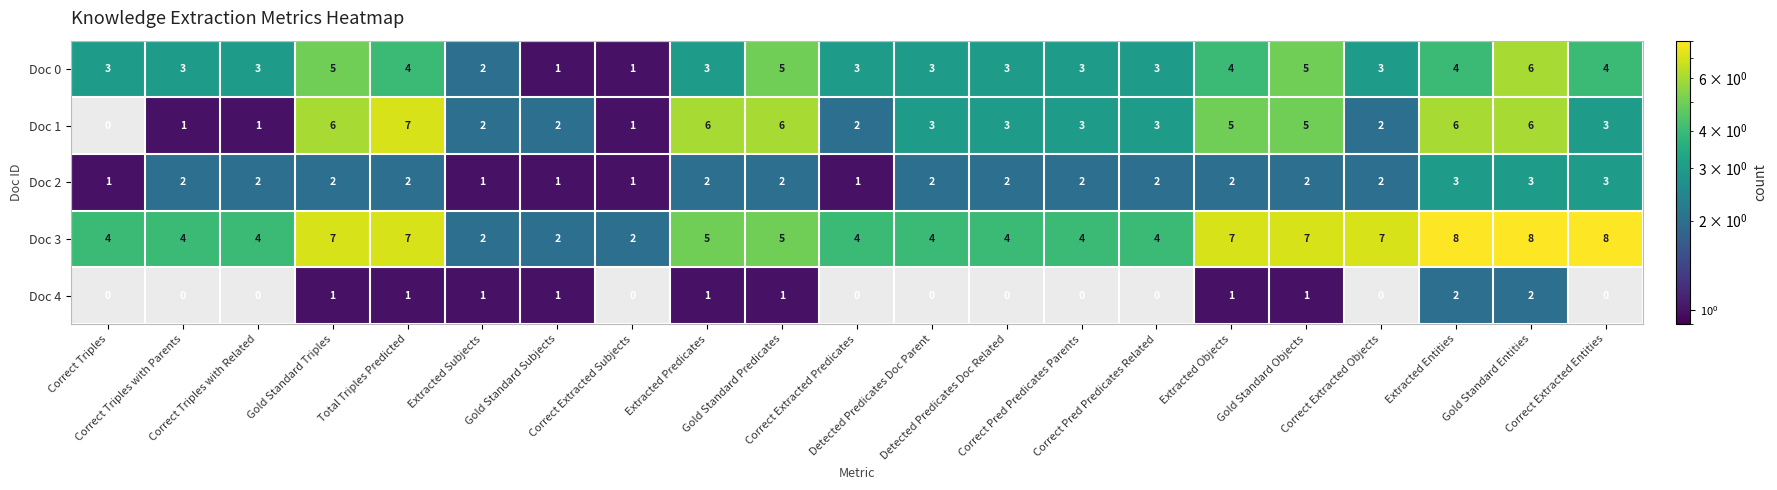

What is the average value of the Doc 1 series?

3